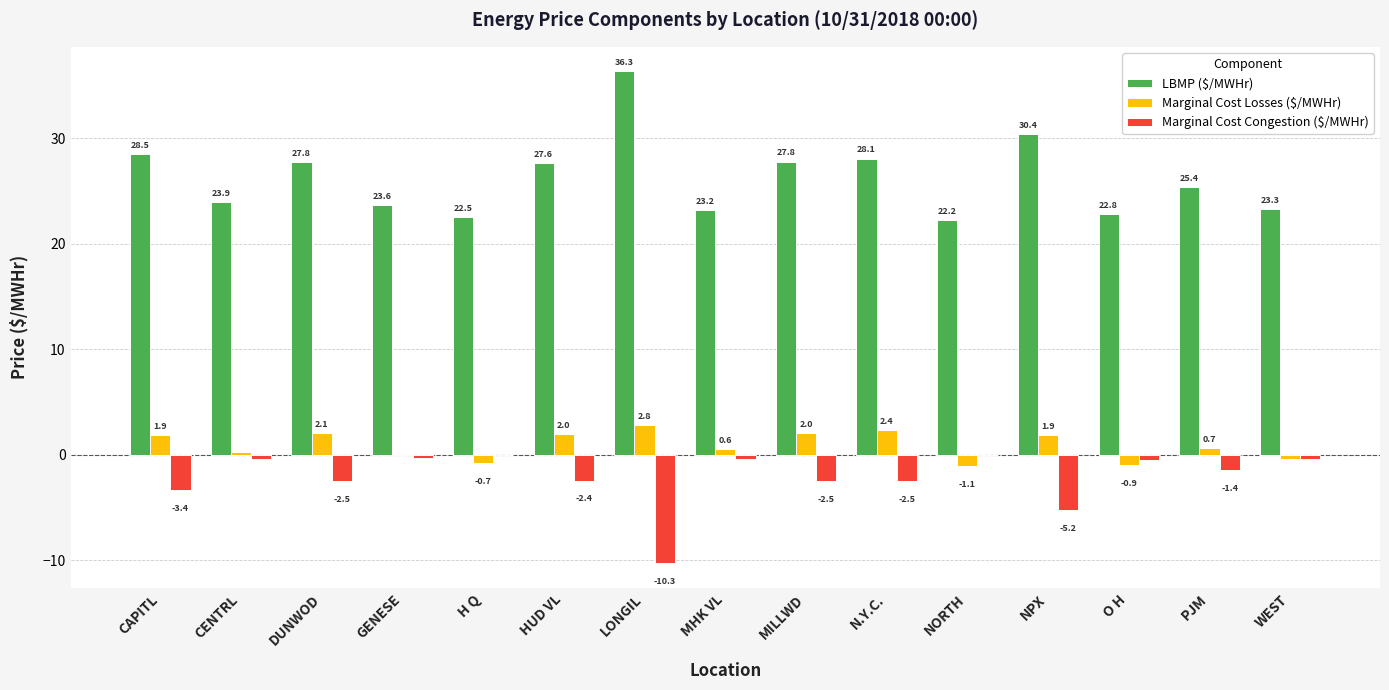

Is it true that LBMP ($/MWHr) equals 25.4 at PJM?

True